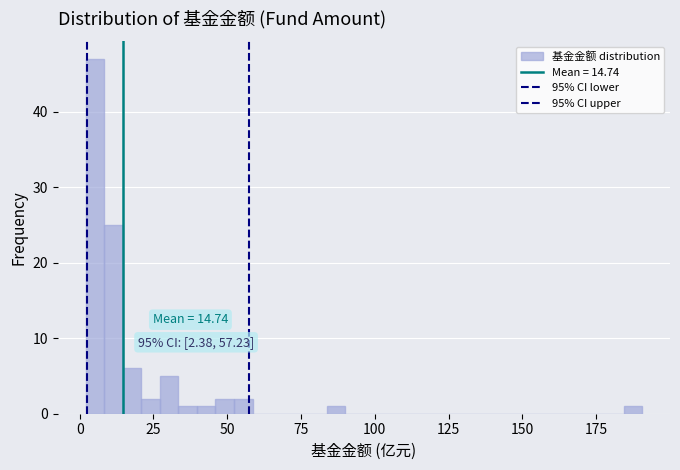

Around what value on the x-axis is the tallest bar? Give the approximate position of its centre, as read against the axis.

5